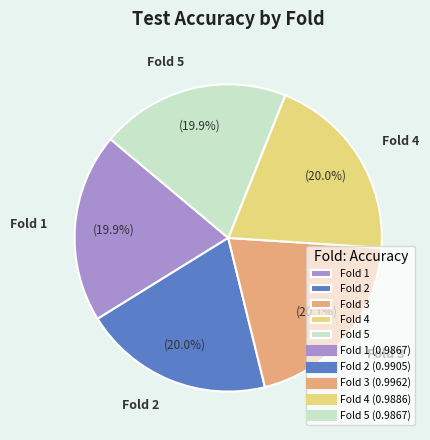

Does Fold 3 account for over 50% of the chart?

No